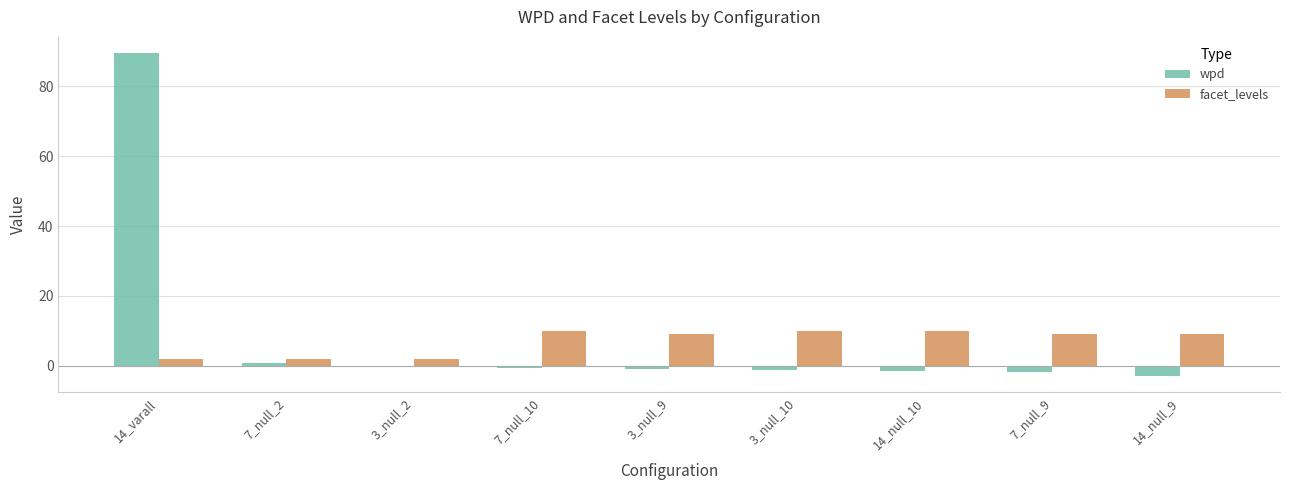

The facet_levels series shows 2.6 at 7_null_10. True or false?

False